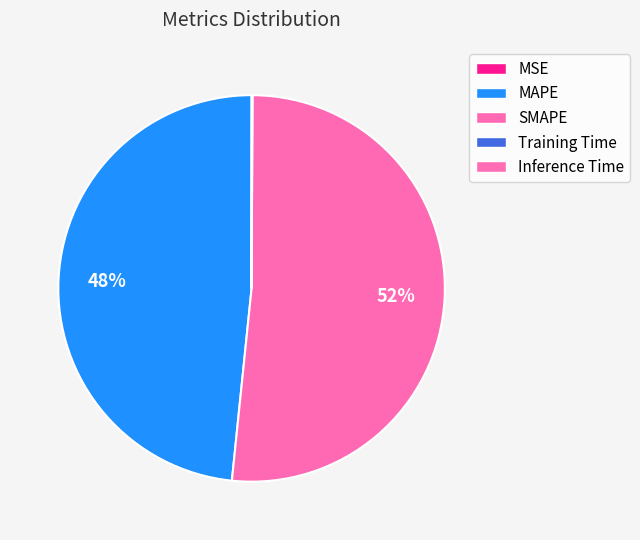

True or false: Training Time accounts for 0% of the total.

True